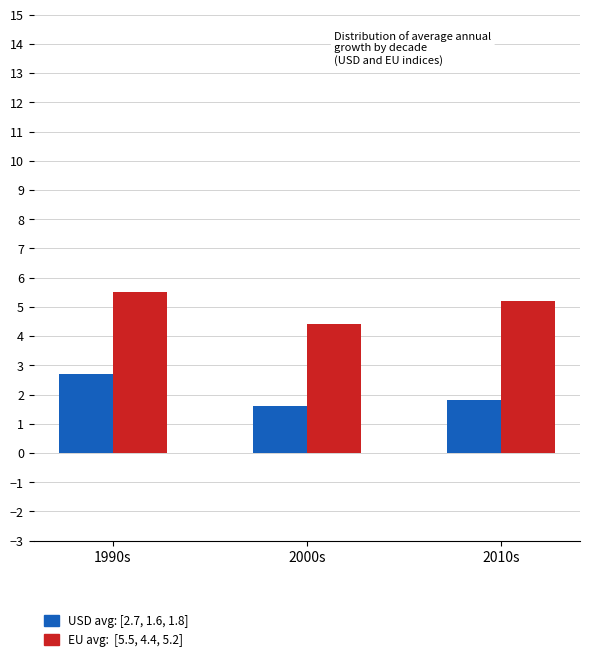

What is the spread (max minus min) of values at 2010s?

3.4